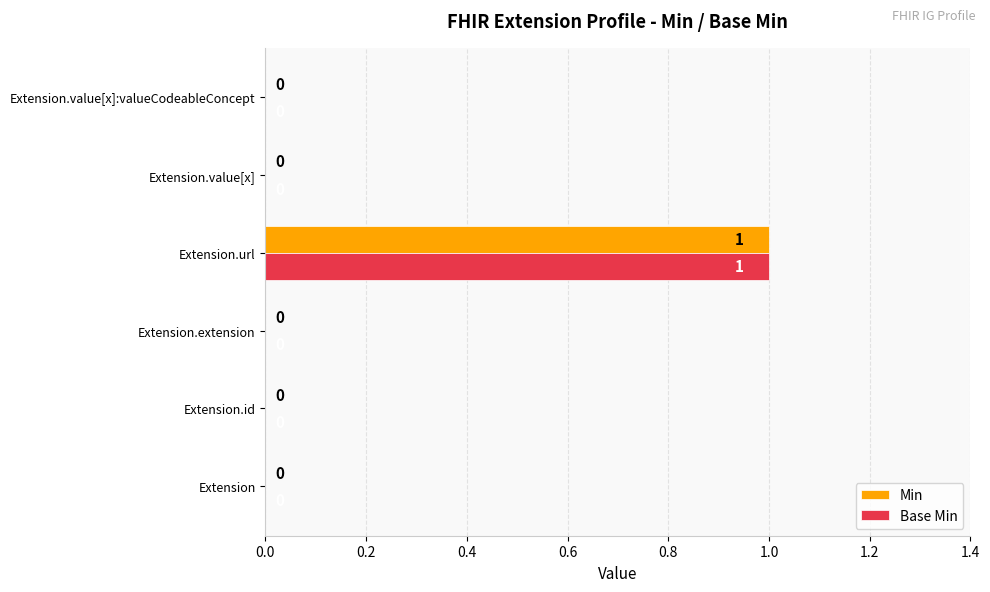

At which category is the sum across all series the highest?

Extension.url